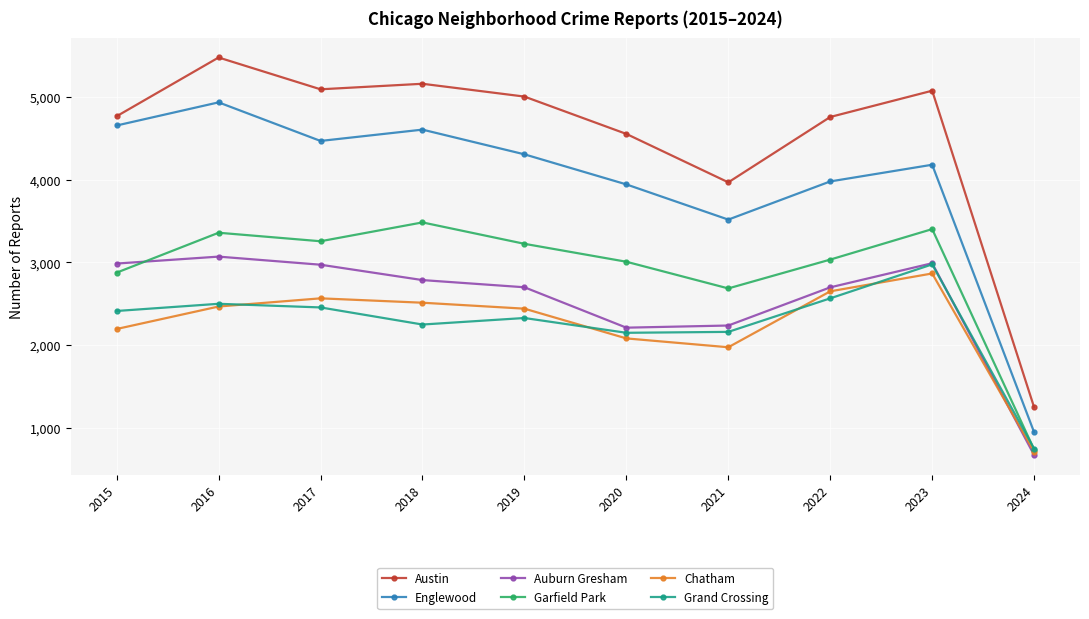

Is it true that Garfield Park equals 3035 at 2022?

True